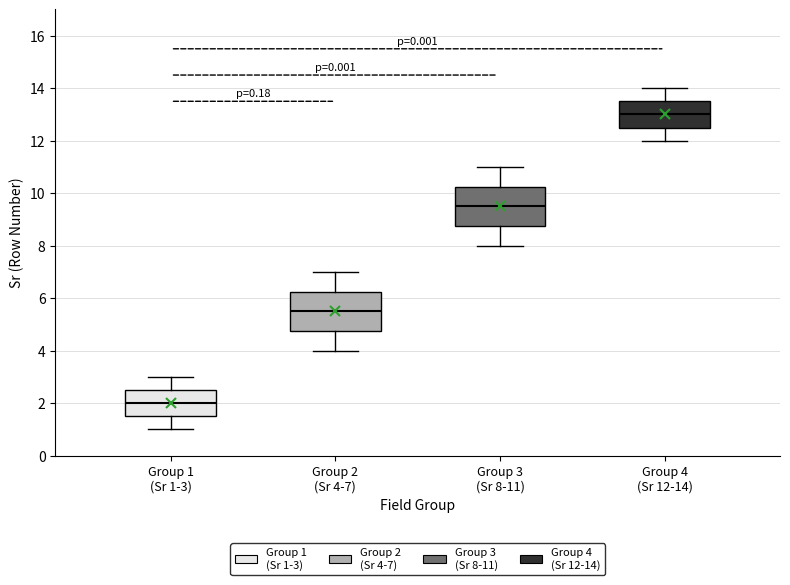

Reading left to right, transcribe this box plot: for each box, give where its median line is, the range the box spans, and where its two whiskers end, as read against the y-axis. The values are not printed on the chart, so give them approximately, as read against the axis.

Group 1 (Sr 1-3): median 2.0, box 1.6 to 2.6, whiskers 1.0 to 3.0
Group 2 (Sr 4-7): median 5.6, box 4.8 to 6.2, whiskers 4.0 to 7.0
Group 3 (Sr 8-11): median 9.6, box 8.8 to 10.2, whiskers 8.0 to 11.0
Group 4 (Sr 12-14): median 13.0, box 12.6 to 13.6, whiskers 12.0 to 14.0